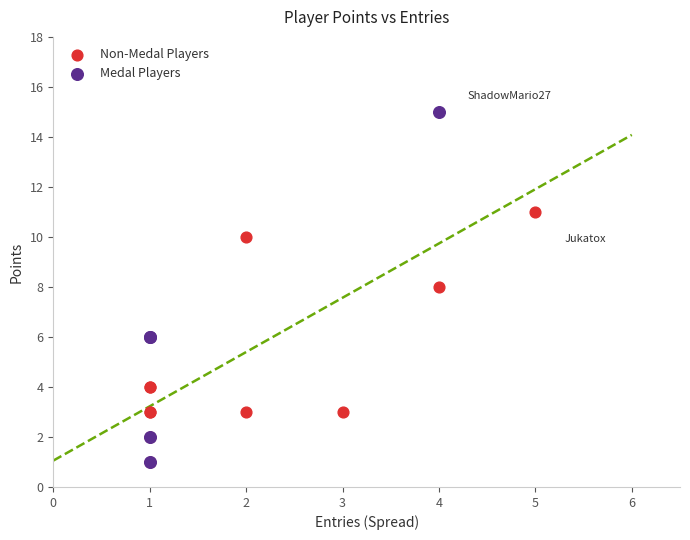

Which series has the largest Y range (max minus min)?

Medal Players